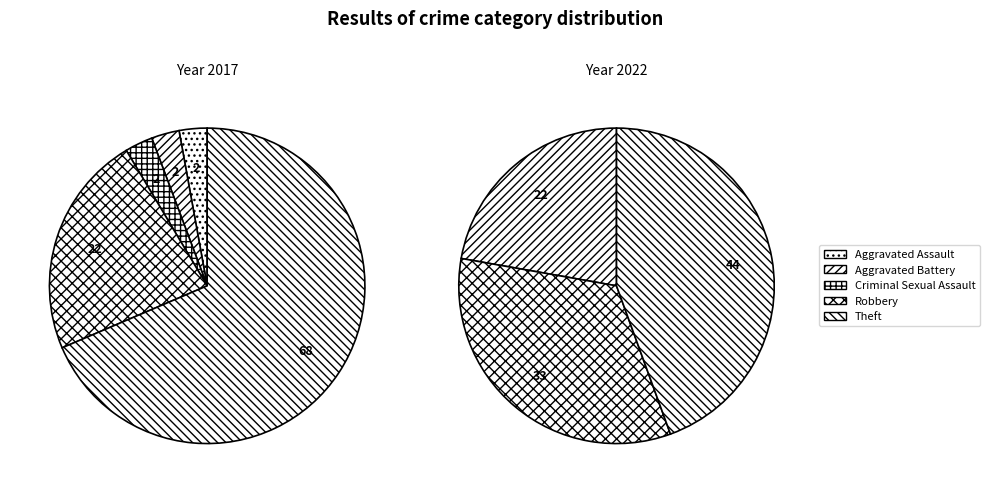

To the nearest percent, what is the combined percentage of Theft and Criminal Sexual Assault?

44%